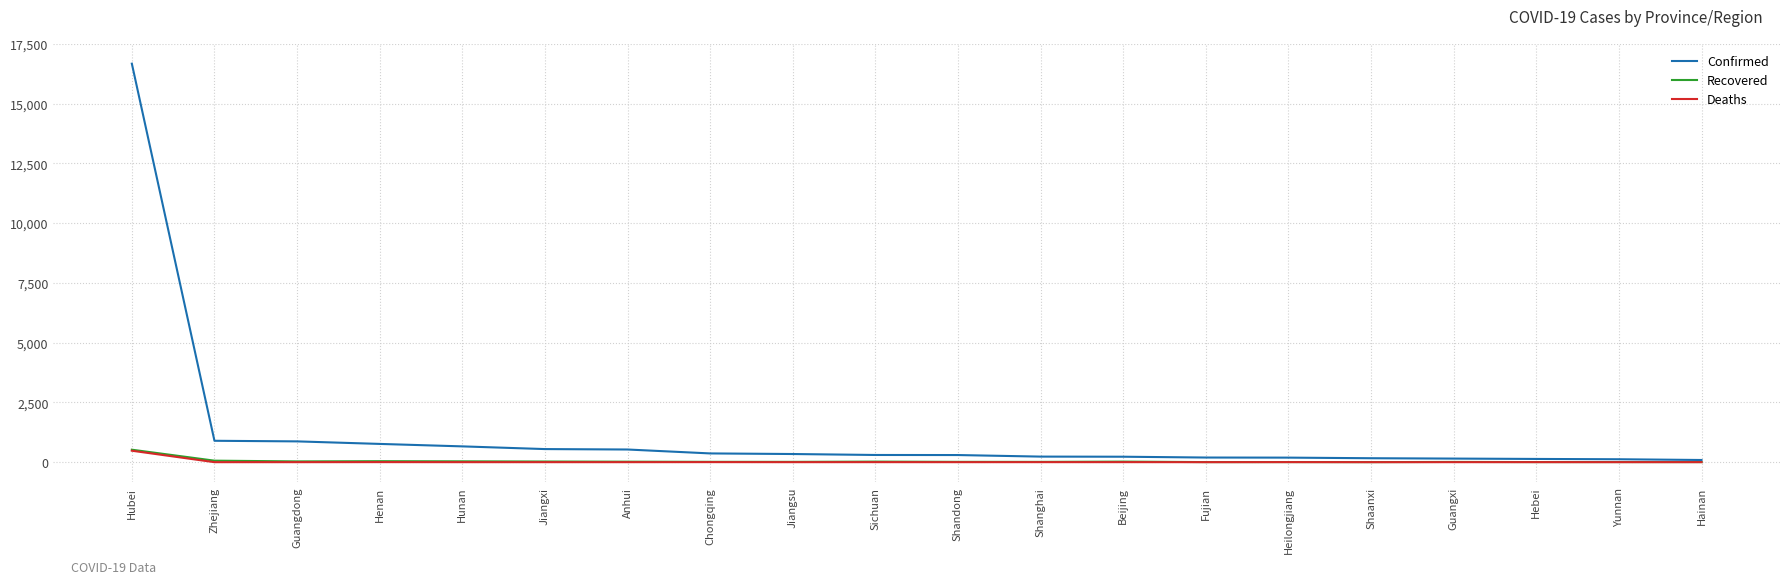

Where does the Confirmed series first go above 301?

Hubei